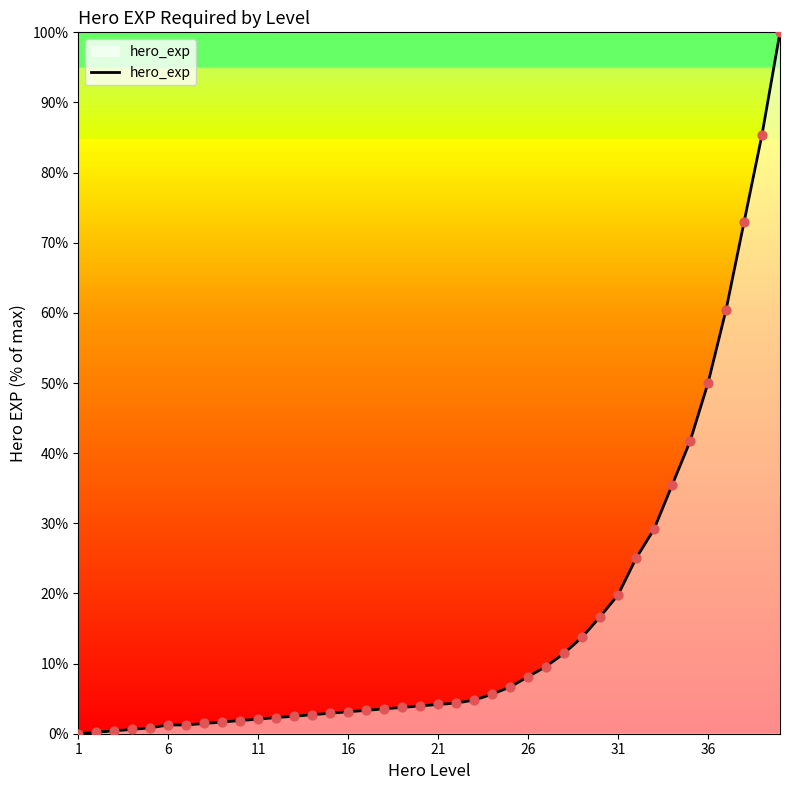

What is the difference between the maximum and minimum values?

100.0